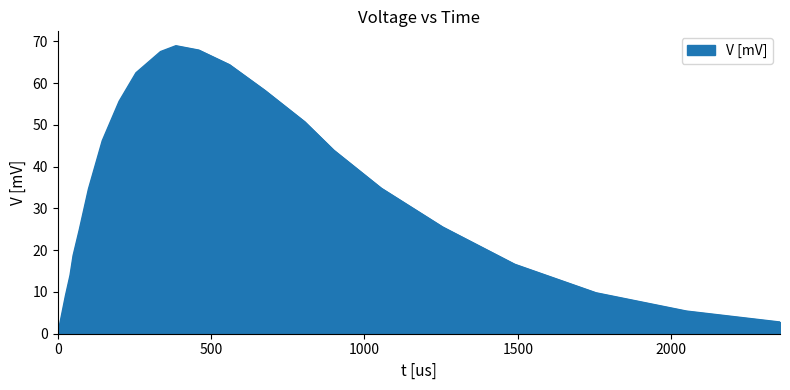

What is the maximum value shown in the chart?

69.0